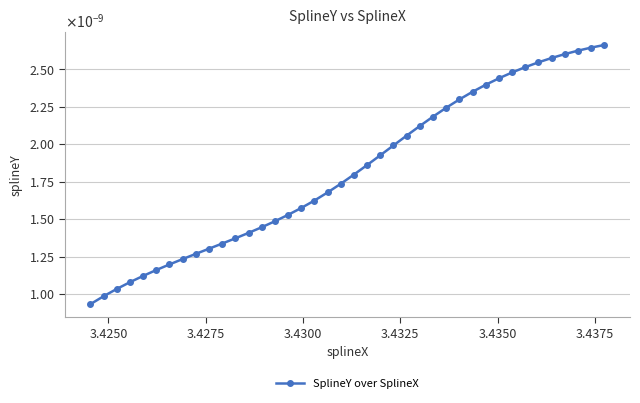

Is this an area chart (filled region under the line)?

No